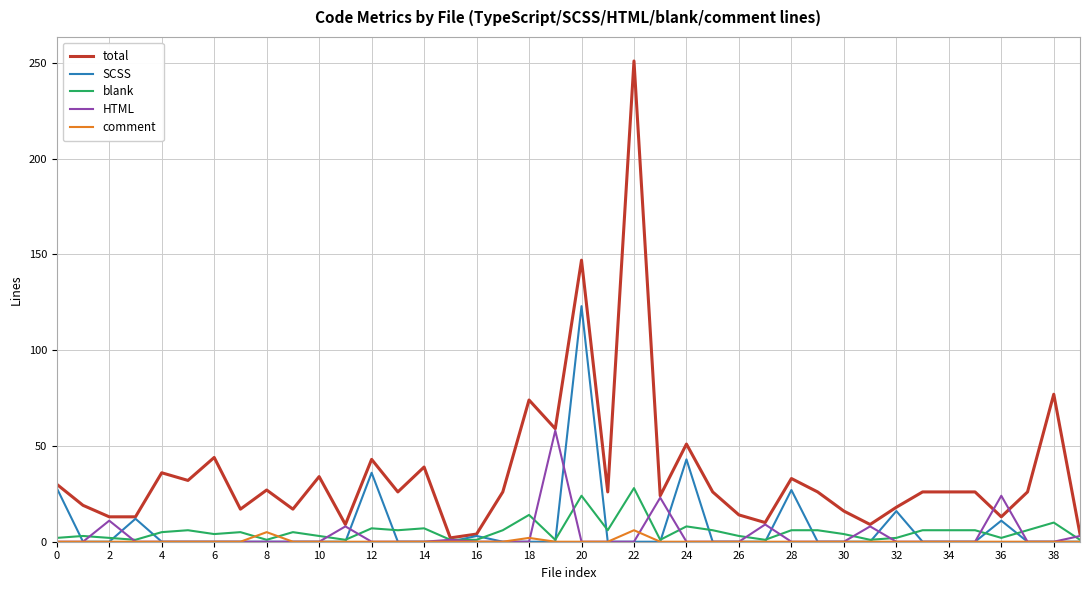

List the series in order of their peak value, highest first.

total, SCSS, HTML, blank, comment